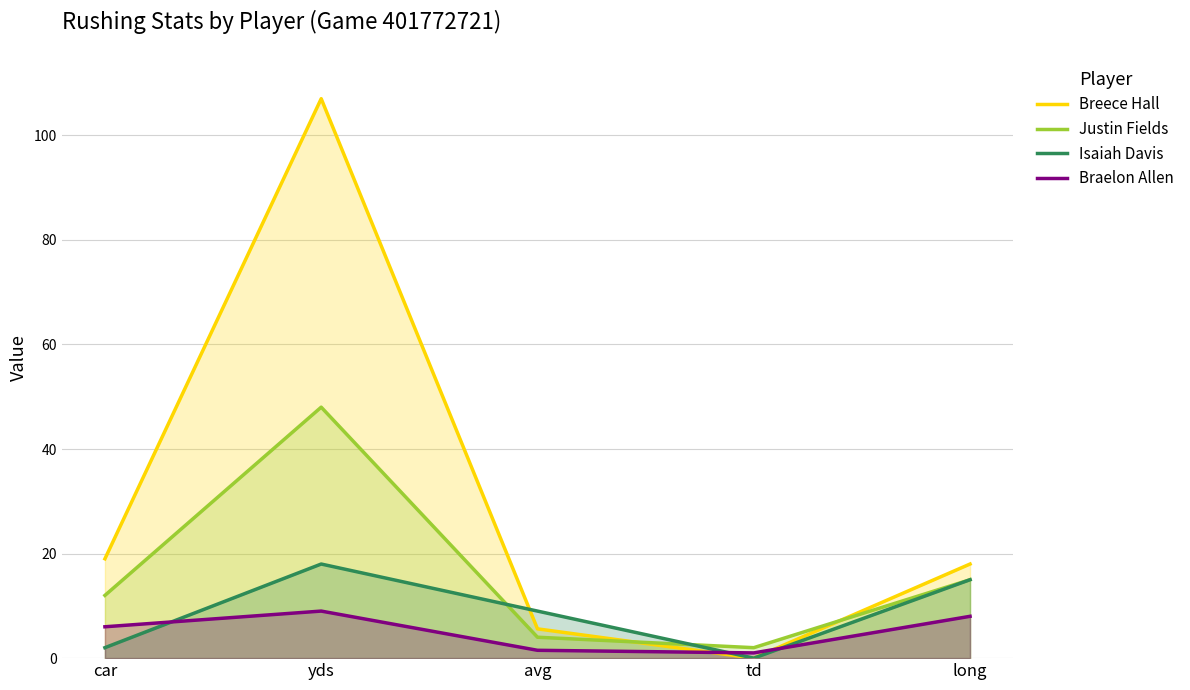

True or false: Breece Hall and Justin Fields intersect in this chart.

True